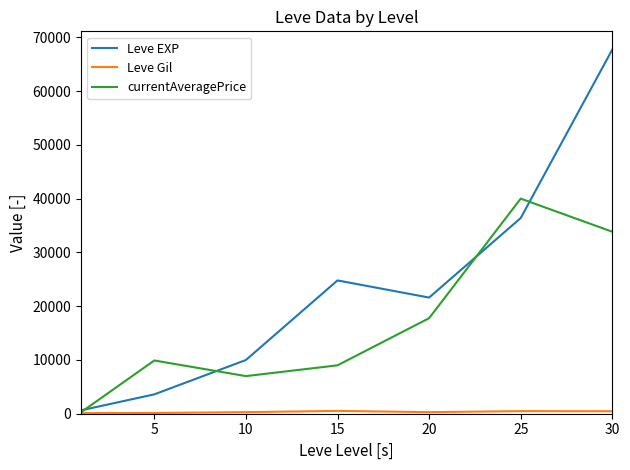

Which series has the largest range (max minus min)?

Leve EXP